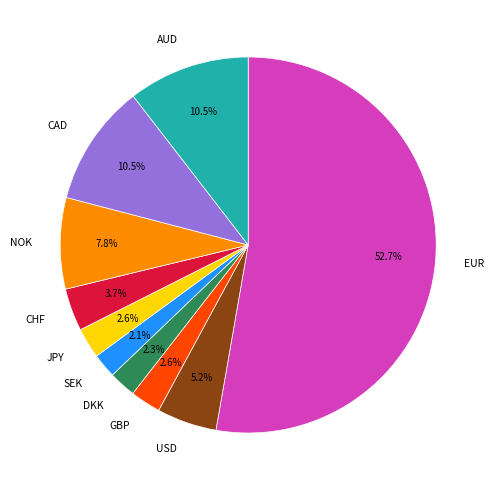

What is the largest slice in the pie chart?

EUR